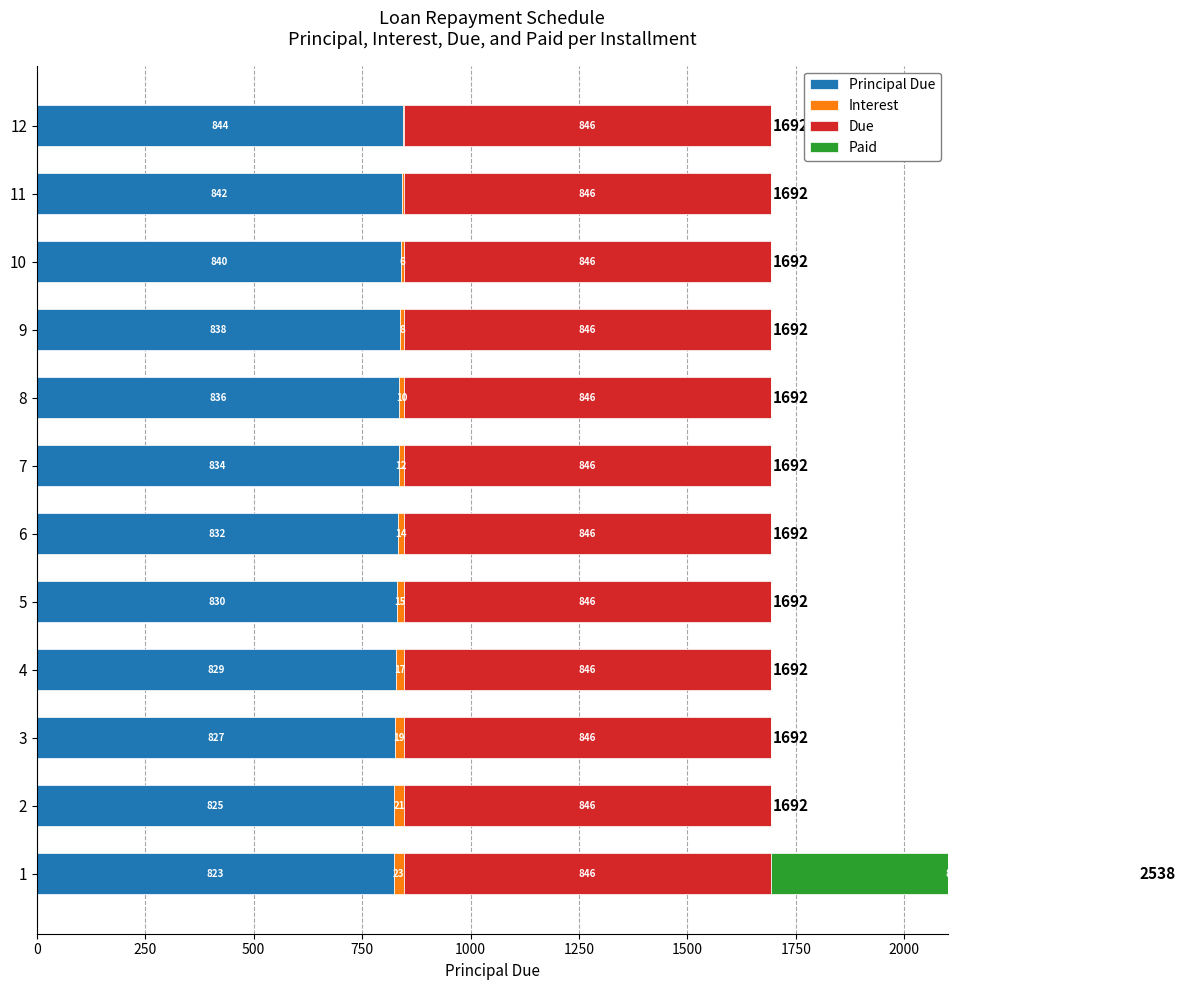

The value of Due at 4 is 845.9. True or false?

True